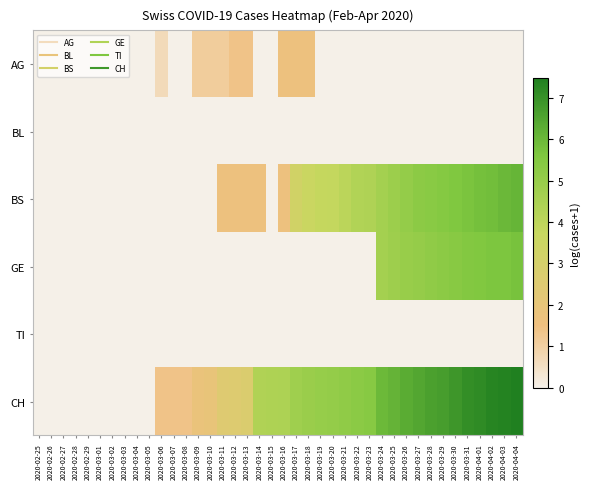

Which has a higher value, 2020-03-15 or 2020-03-29?

2020-03-15